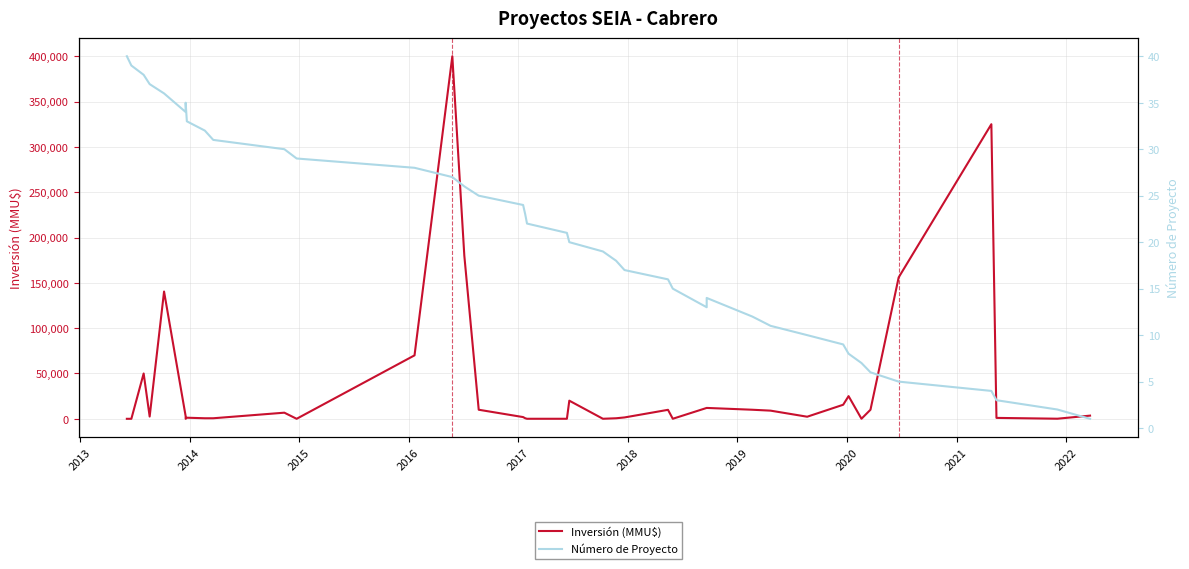

True or false: Inversión (MMU$) has a value of 340 at 2019.

False